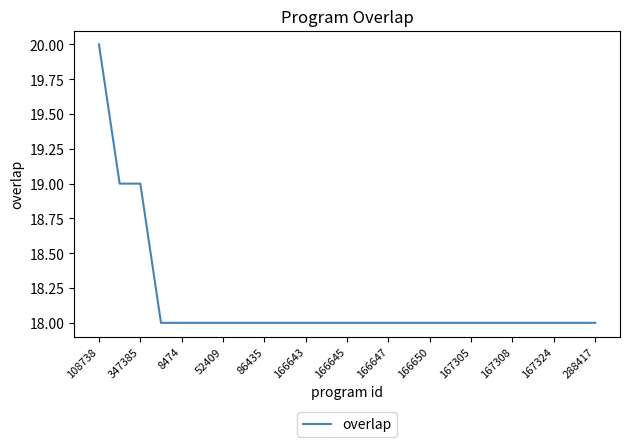

What is the smallest value displayed?

18